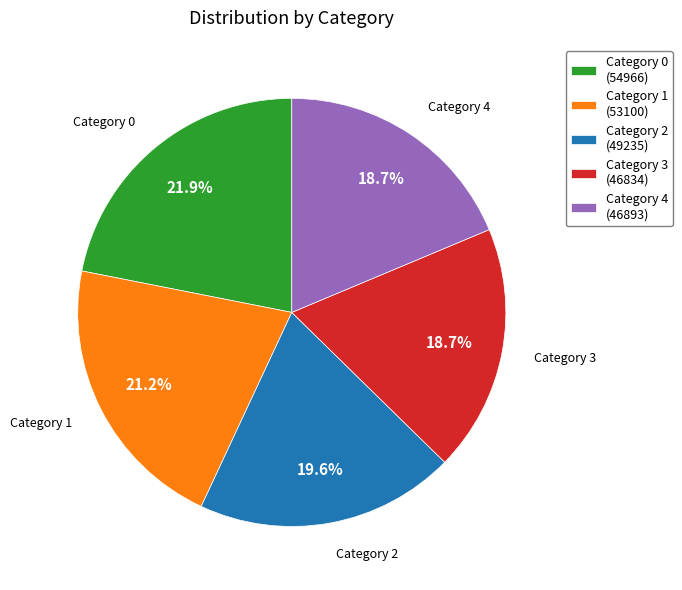

Does Category 3 (46834) represent more than half of the total?

No